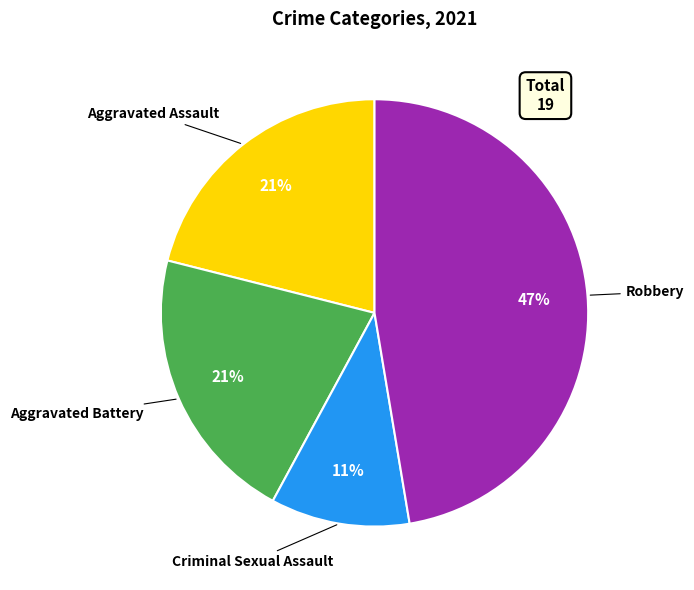

To the nearest percent, what percentage of the pie is Aggravated Battery?

21%